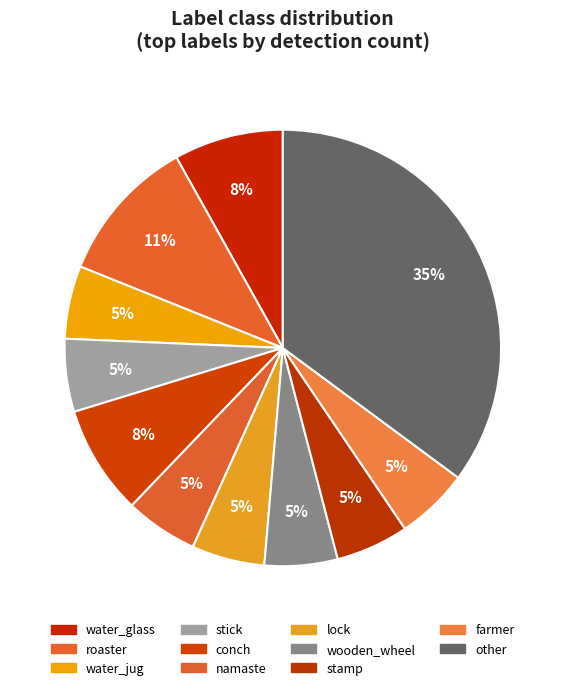

Do roaster and water_jug together represent more than half of the pie?

No